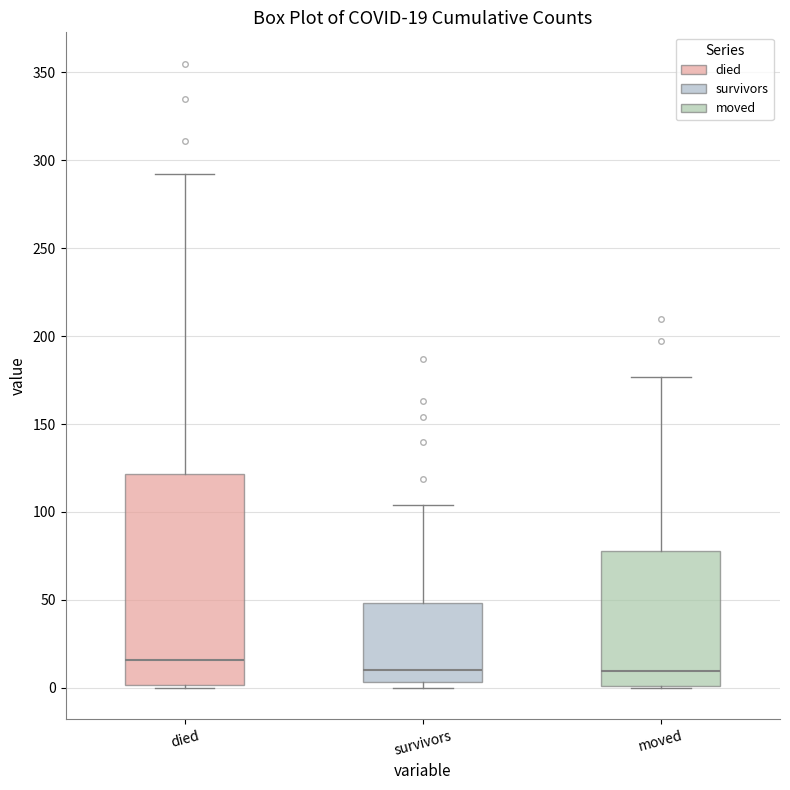

Comparing the boxes themselves (not the whiskers), which one is the tallest?

died